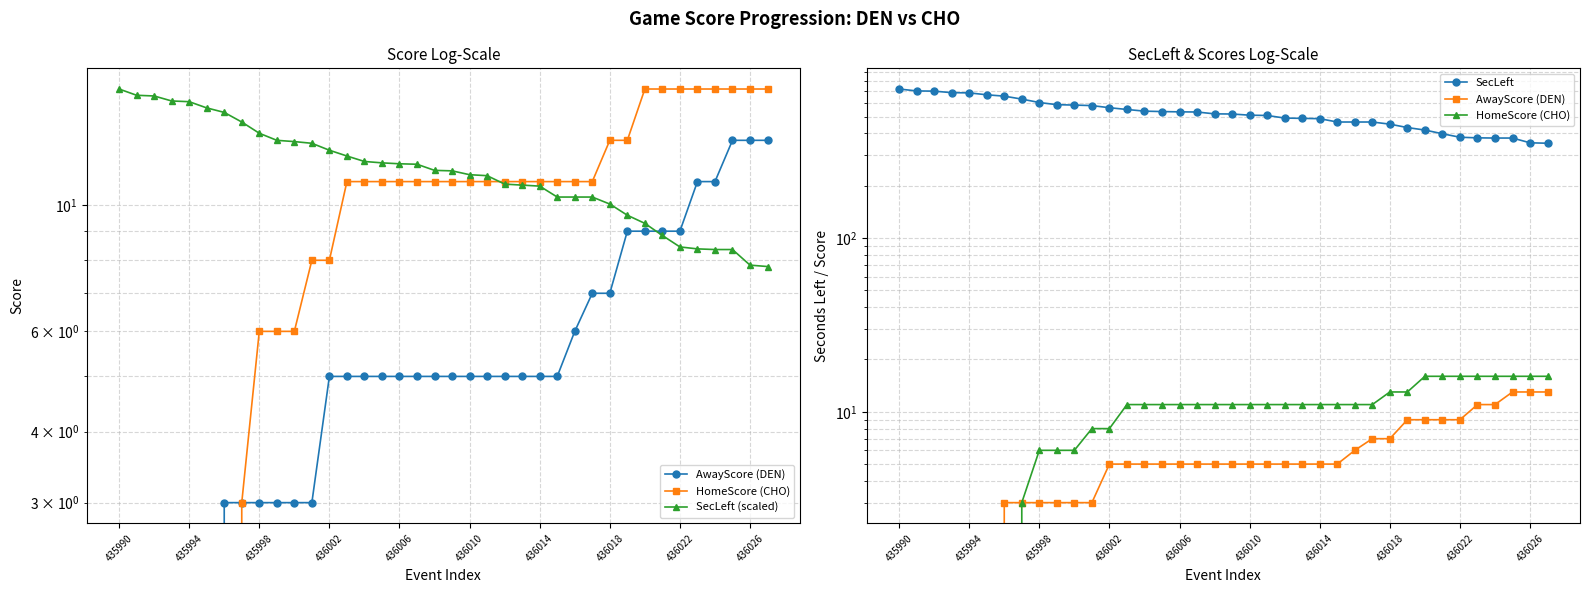

Does the chart have visible grid lines?

Yes